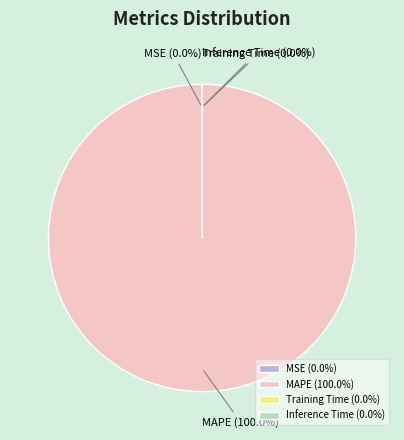

Is there any slice that represents more than half of the pie?

Yes